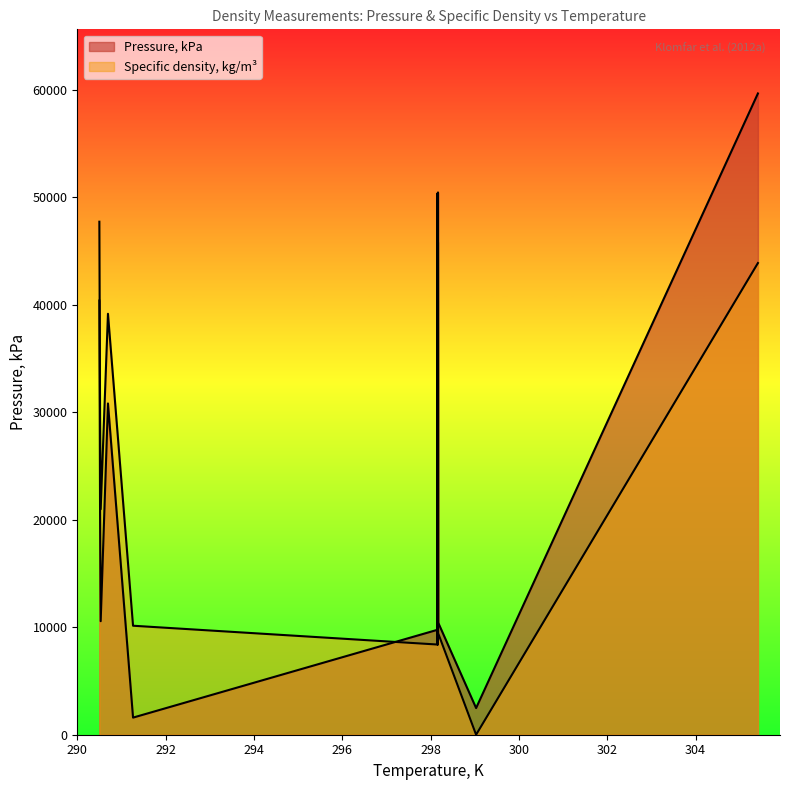

List the labels in order of Specific density, kg/m3 value, largest first.

290.497, 298.153, 298.167, 305.413, 290.692, 298.156, 298.16, 290.513, 298.154, 298.156, 290.527, 298.151, 298.153, 298.157, 291.26, 298.171, 298.149, 298.158, 298.166, 299.03